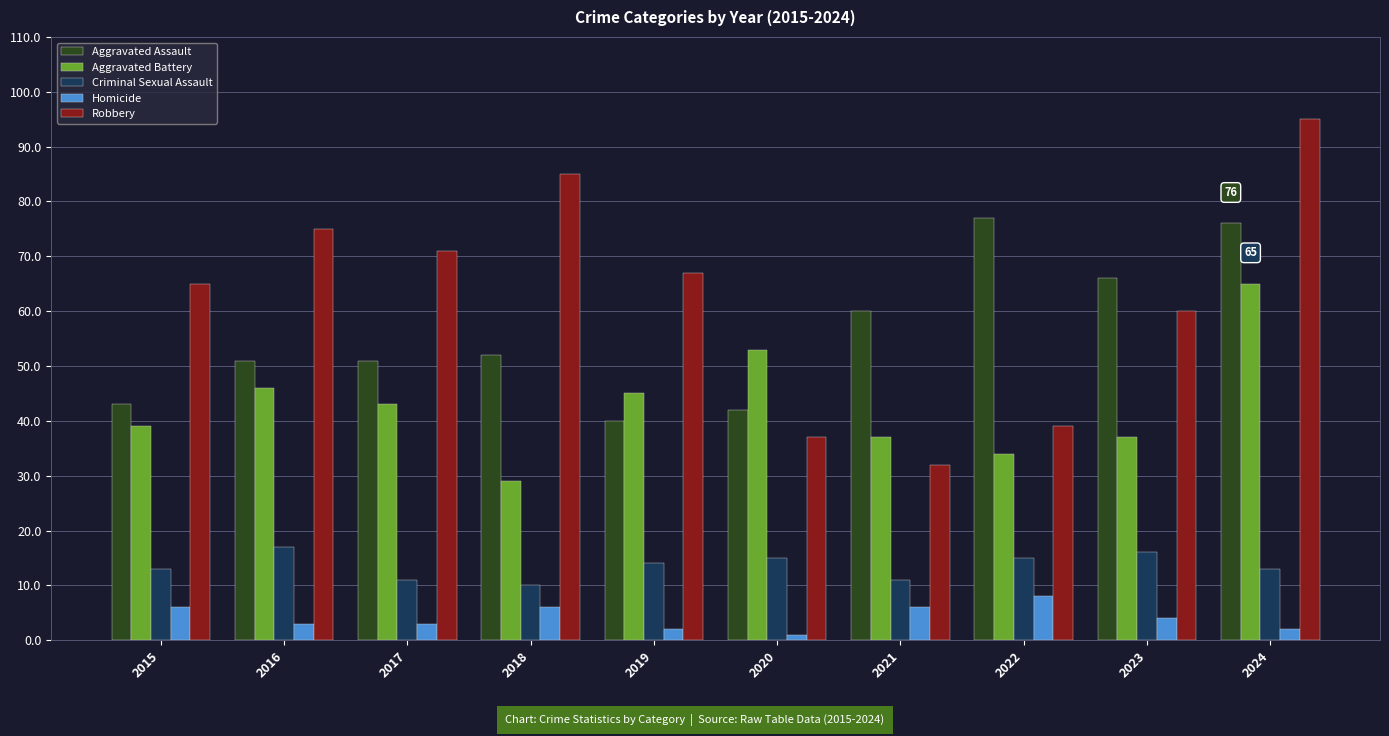

The value of Aggravated Battery at 2023 is 37. True or false?

True